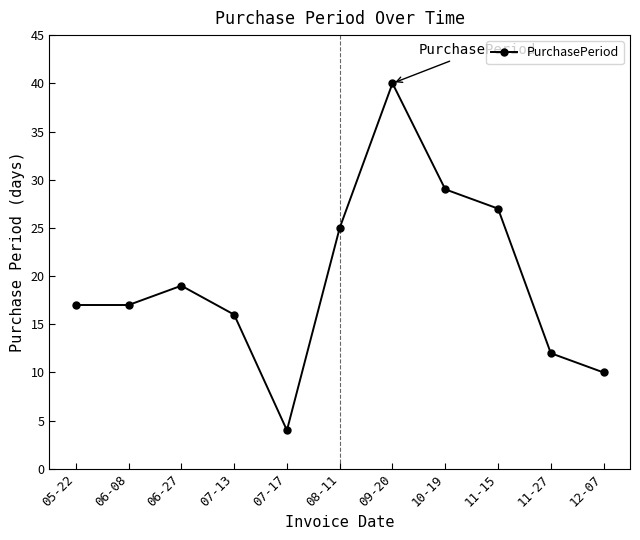

What is the difference between the maximum and minimum values?

36